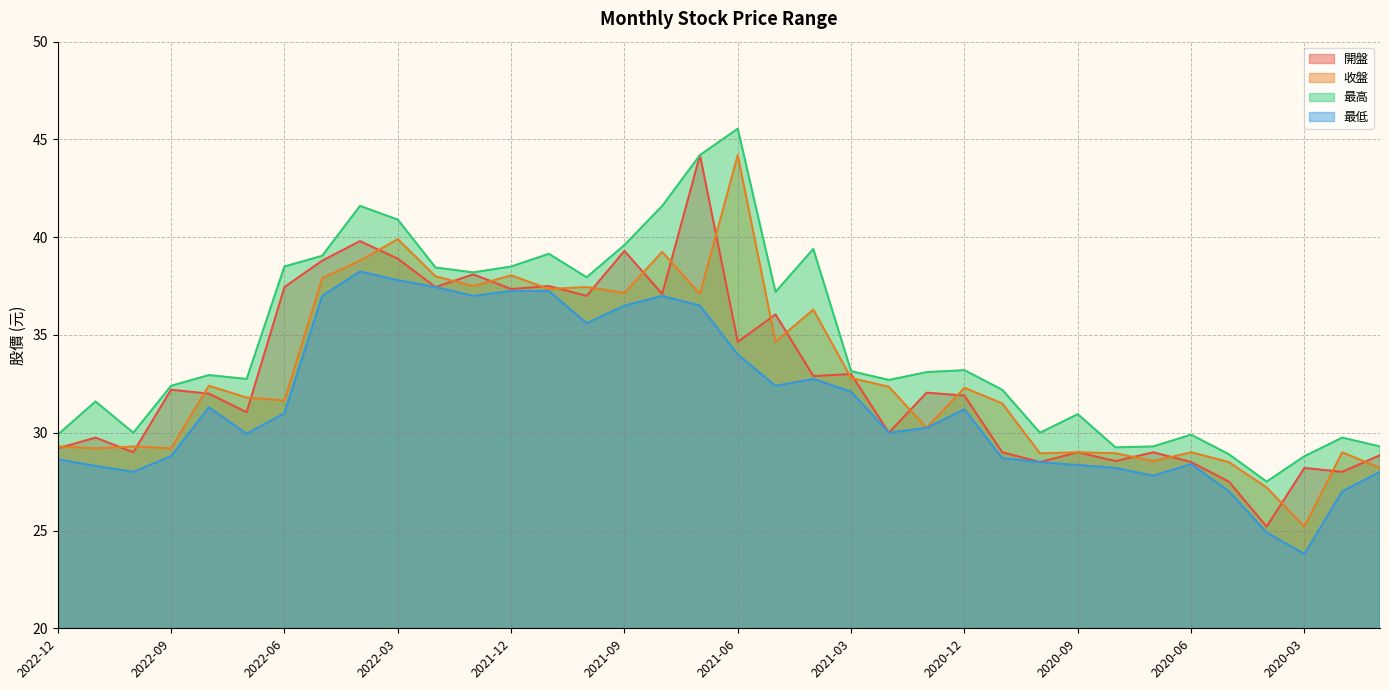

What is the total value across all series at 2020-02?

113.8